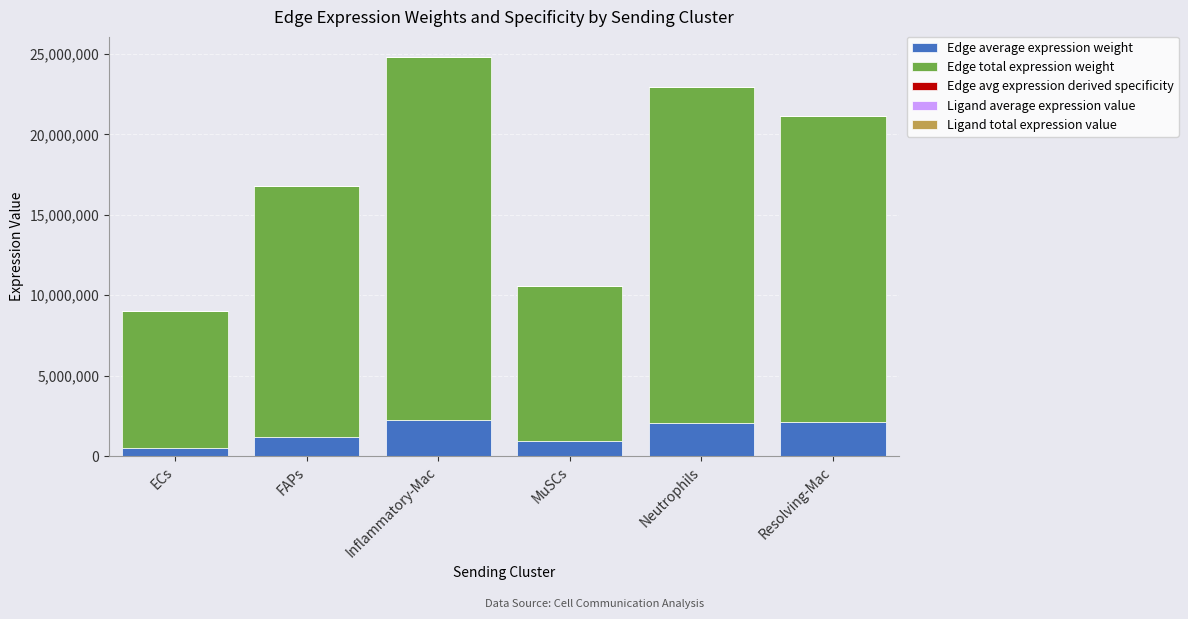

The Edge average expression weight series shows 3693653.4 at Inflammatory-Mac. True or false?

False